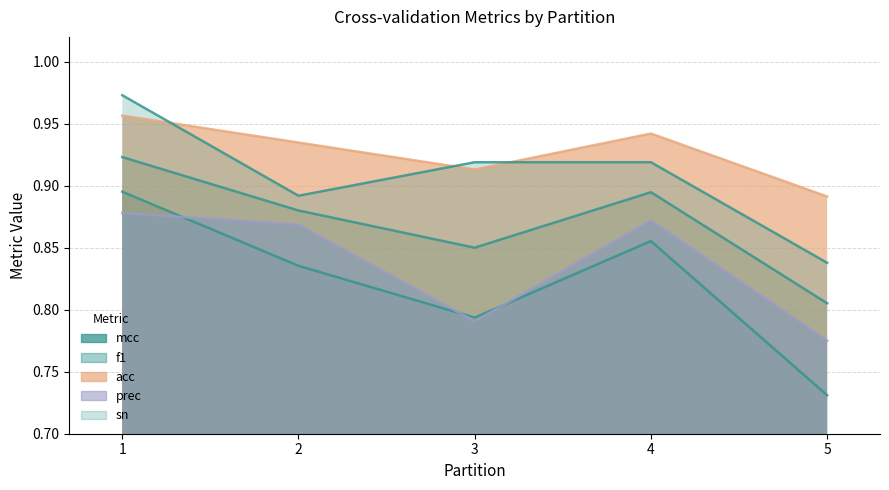

True or false: acc has a value of 1.4 at 5.

False